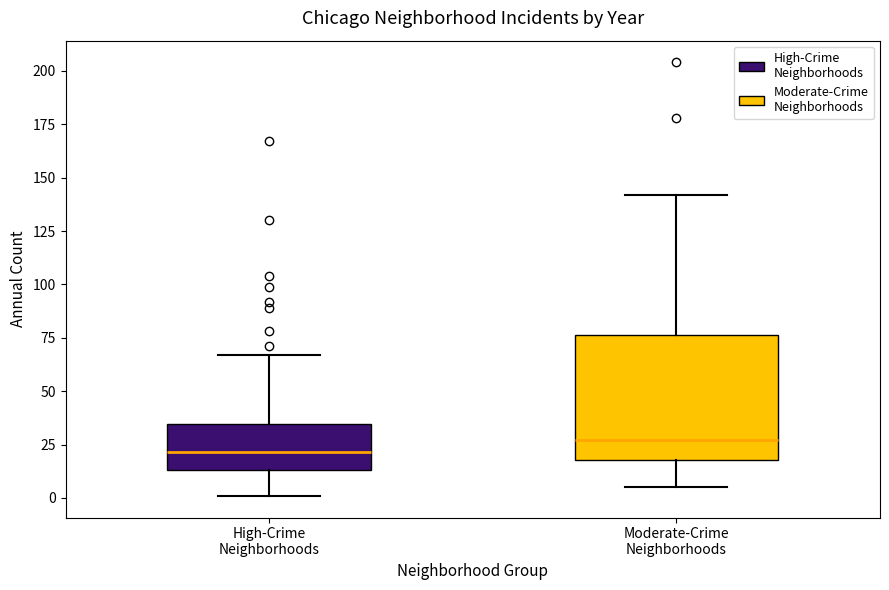

Which box is the tallest, from its lower edge to its upper edge?

Moderate-Crime Neighborhoods